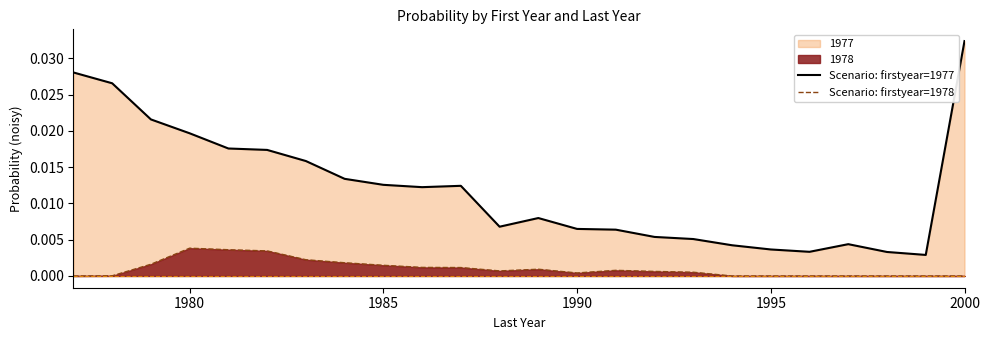

At which category does the chart reach its peak across all series?

2000